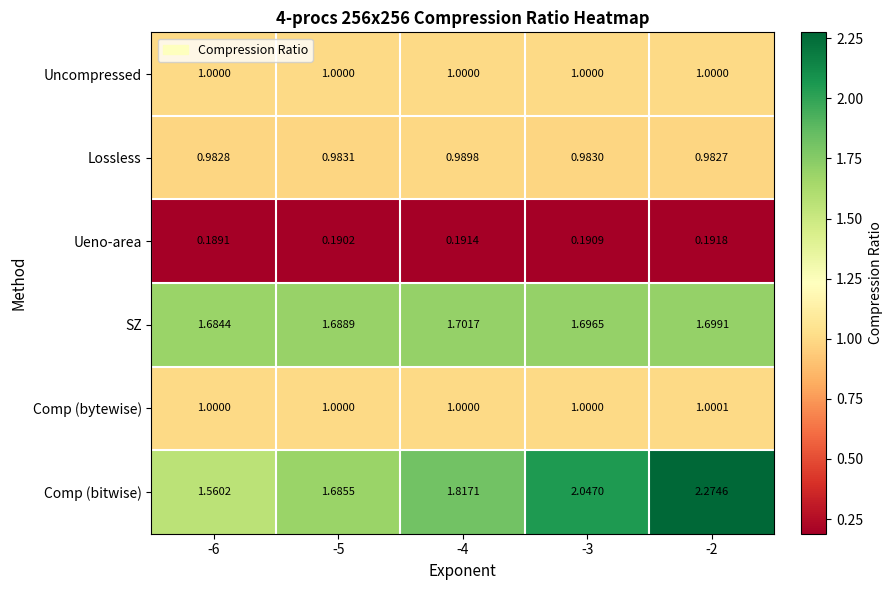

Is the value of Uncompressed at -2 greater than the value of Ueno-area at -3?

Yes